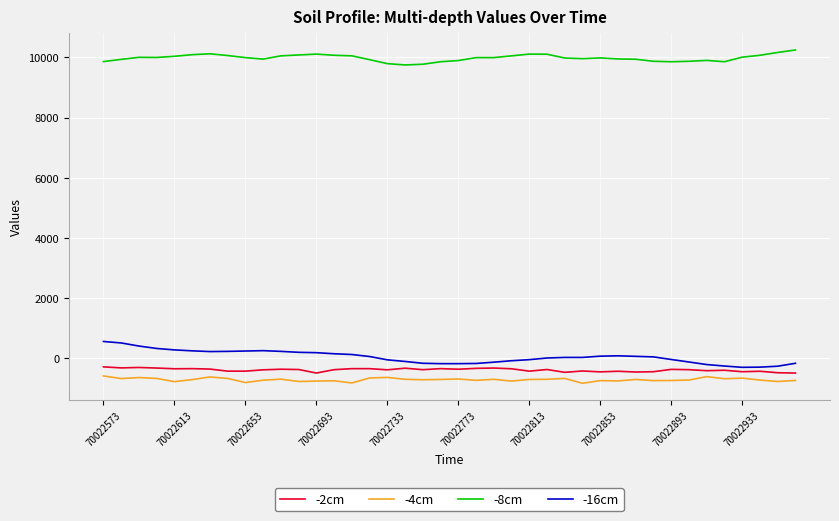

What is the greatest value displayed?

10246